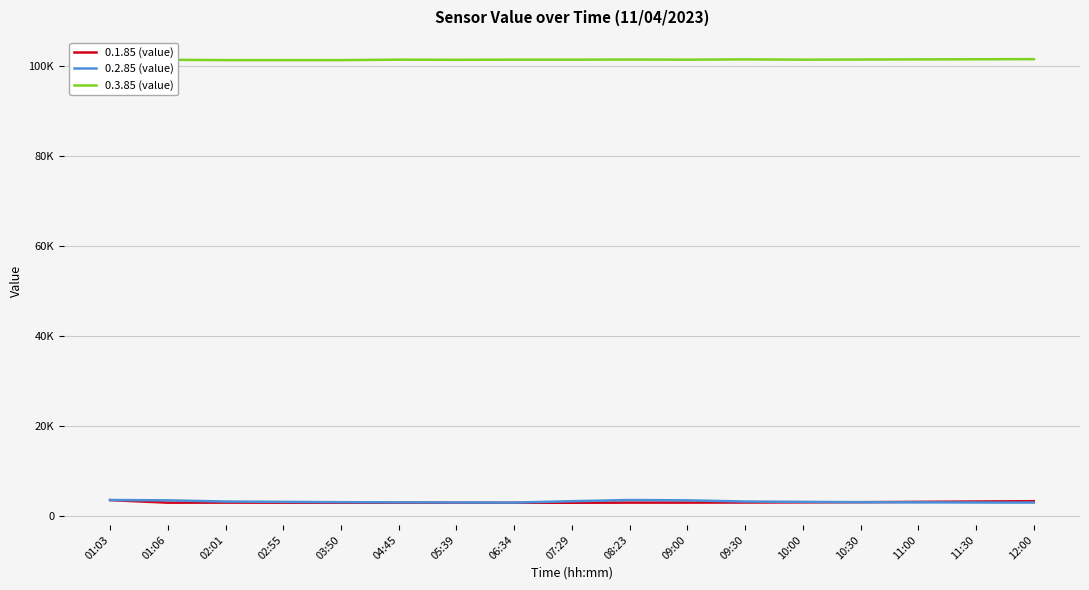

True or false: 0.2.85 (value) and 0.1.85 (value) cross at least once.

False